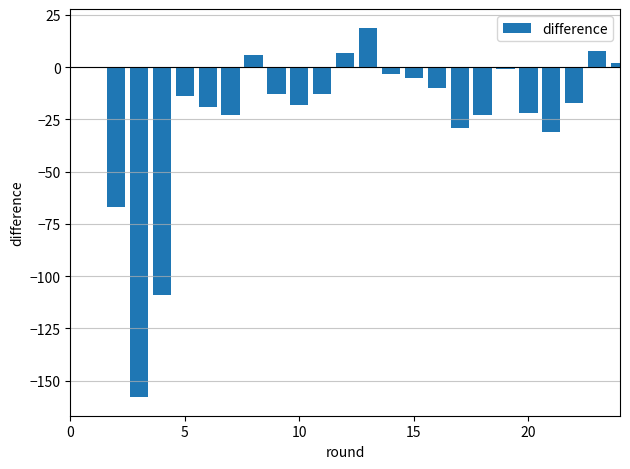

What is the greatest value displayed?

19